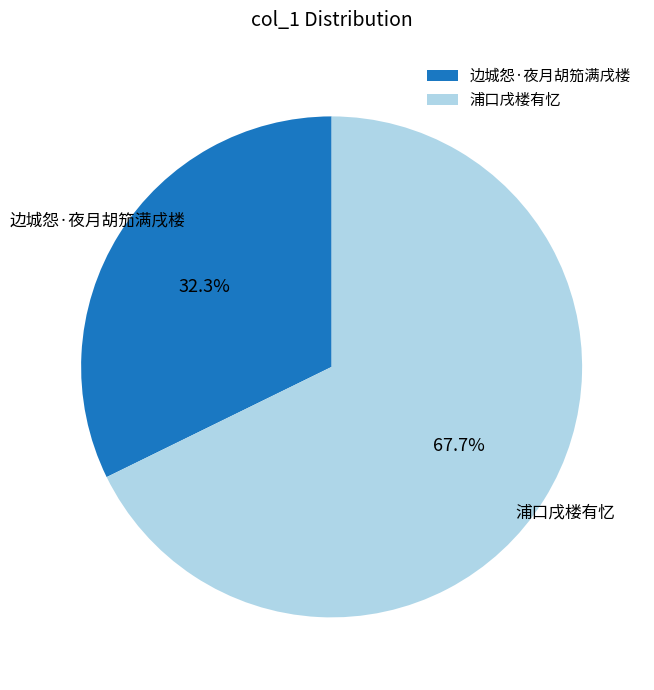

How many slices are in this pie chart?

2